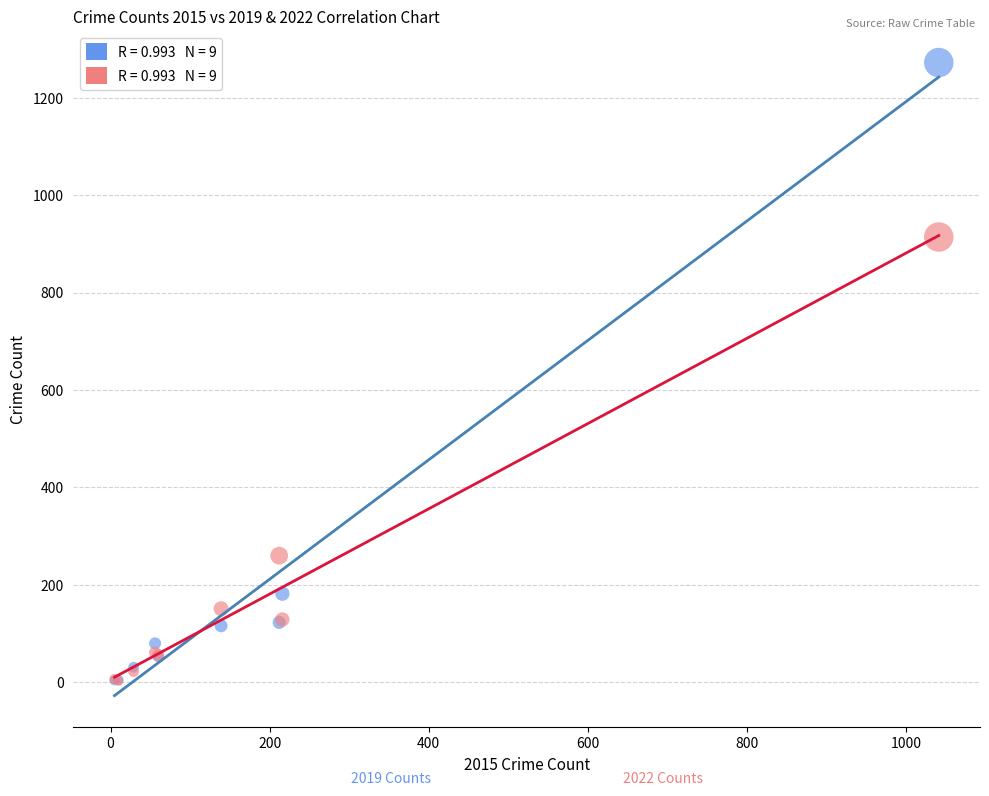

Across all series, what Y value is closest to 637?

914